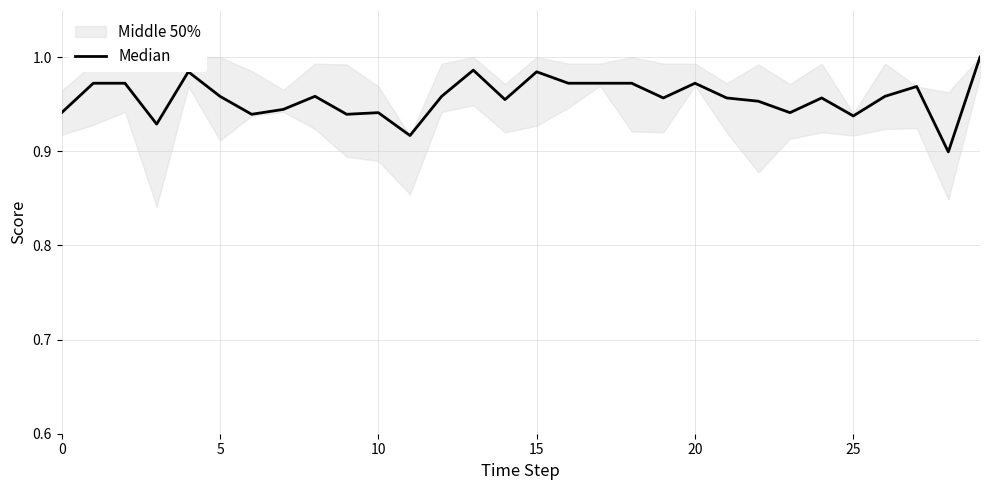

The value at 20 is 1.0. True or false?

True